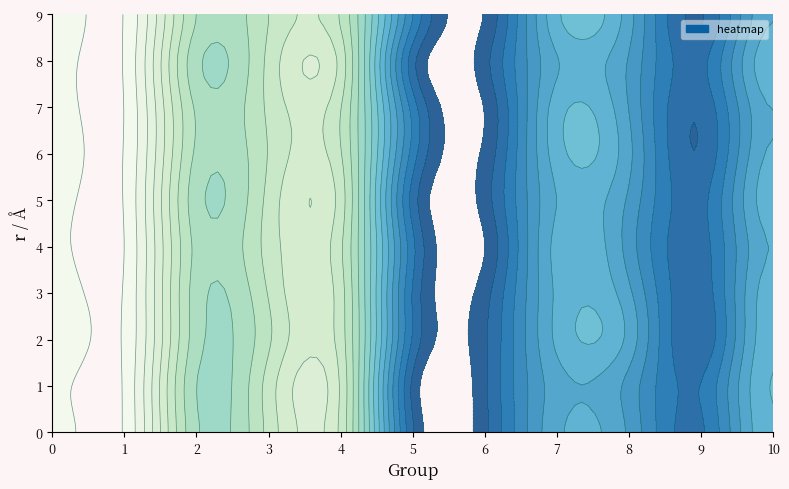

Reading right to left, what are all the values shown in this chart?

0: 10=0.0	9=-0.0	8=0.0	7=0.0	6=-0.0	5=-0.0	4=0.1	3=0.1	2=0.1	1=0.1	0=0.1
1: 10=0.0	9=-0.0	8=0.0	7=0.0	6=-0.0	5=-0.0	4=0.1	3=0.1	2=0.1	1=0.1	0=0.1
2: 10=0.0	9=-0.0	8=0.0	7=0.0	6=-0.0	5=-0.0	4=0.1	3=0.1	2=0.1	1=0.1	0=0.1
3: 10=0.0	9=-0.0	8=0.0	7=0.0	6=-0.0	5=-0.0	4=0.1	3=0.1	2=0.1	1=0.1	0=0.1
4: 10=0.0	9=-0.0	8=0.0	7=0.0	6=-0.0	5=-0.0	4=0.1	3=0.1	2=0.1	1=0.1	0=0.1
5: 10=0.0	9=-0.0	8=0.0	7=0.0	6=-0.0	5=-0.0	4=0.1	3=0.1	2=0.1	1=0.1	0=0.1
6: 10=0.0	9=-0.0	8=0.0	7=0.0	6=-0.0	5=-0.0	4=0.1	3=0.1	2=0.1	1=0.1	0=0.1
7: 10=0.0	9=-0.0	8=0.0	7=0.0	6=-0.0	5=-0.0	4=0.1	3=0.1	2=0.1	1=0.1	0=0.1
8: 10=0.0	9=-0.0	8=0.0	7=0.0	6=-0.0	5=-0.0	4=0.1	3=0.1	2=0.1	1=0.1	0=0.1
9: 10=0.0	9=-0.0	8=0.0	7=0.0	6=-0.0	5=-0.0	4=0.1	3=0.1	2=0.1	1=0.1	0=0.1